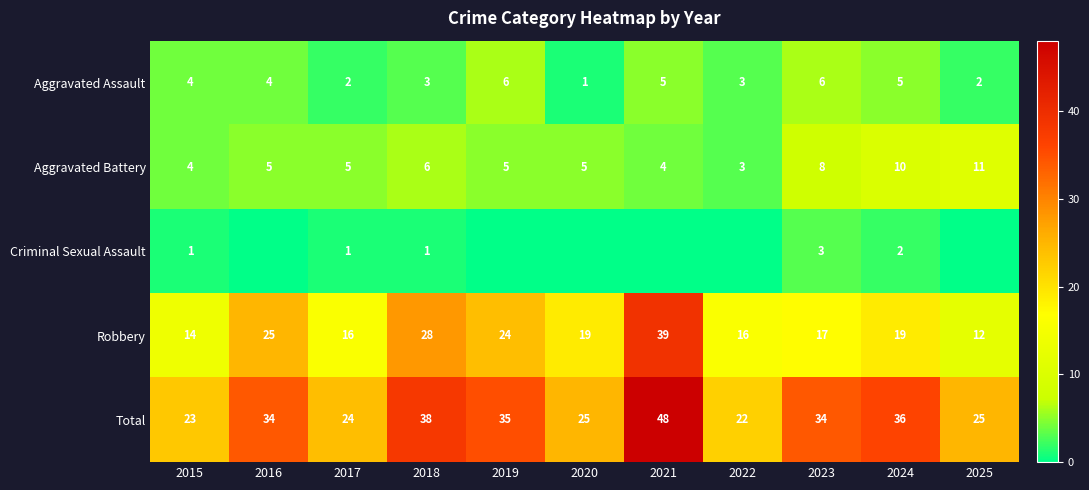

Read the Robbery value at 2017, to the nearest 10.

20